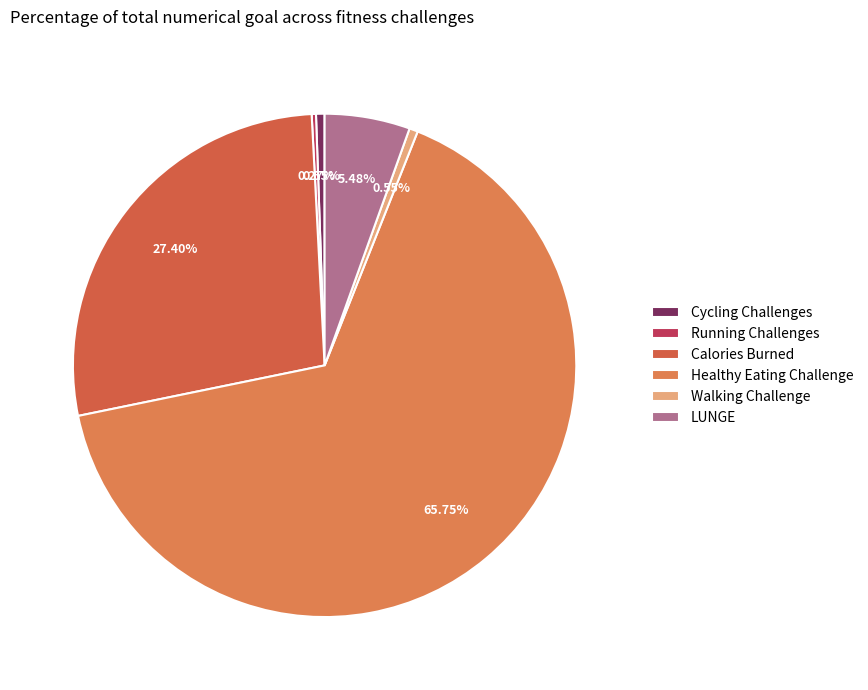

Count the number of slices in the pie.

6